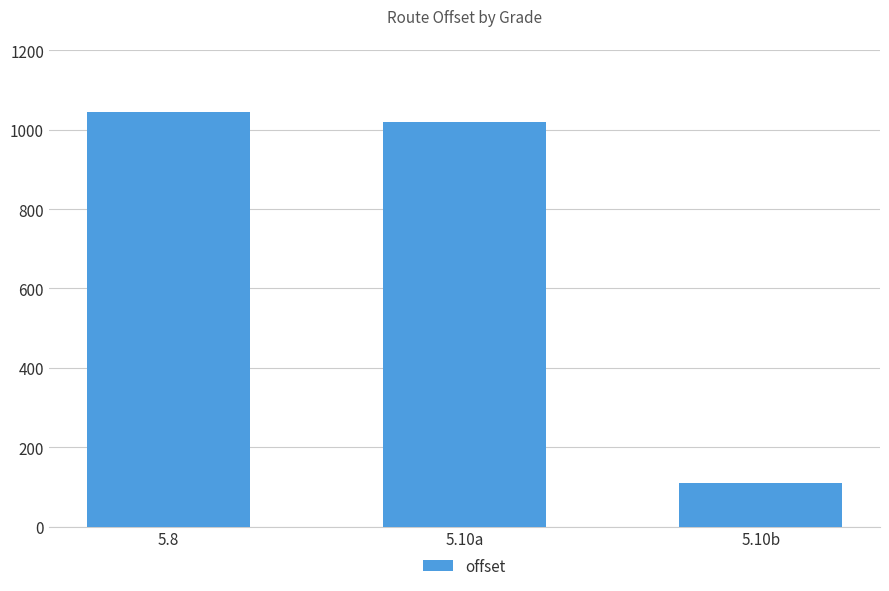

What is the difference between the values at 5.8 and 5.10a?

24.5